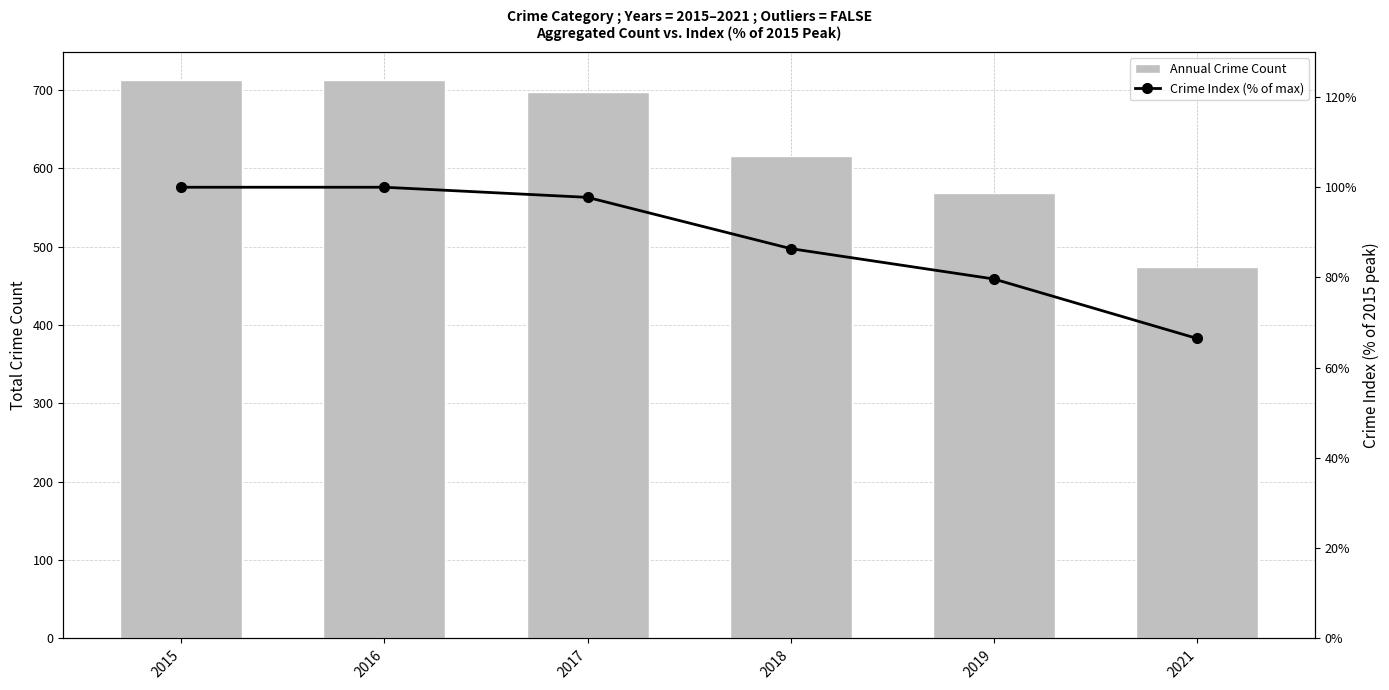

What is the minimum value shown in the chart?

66.5